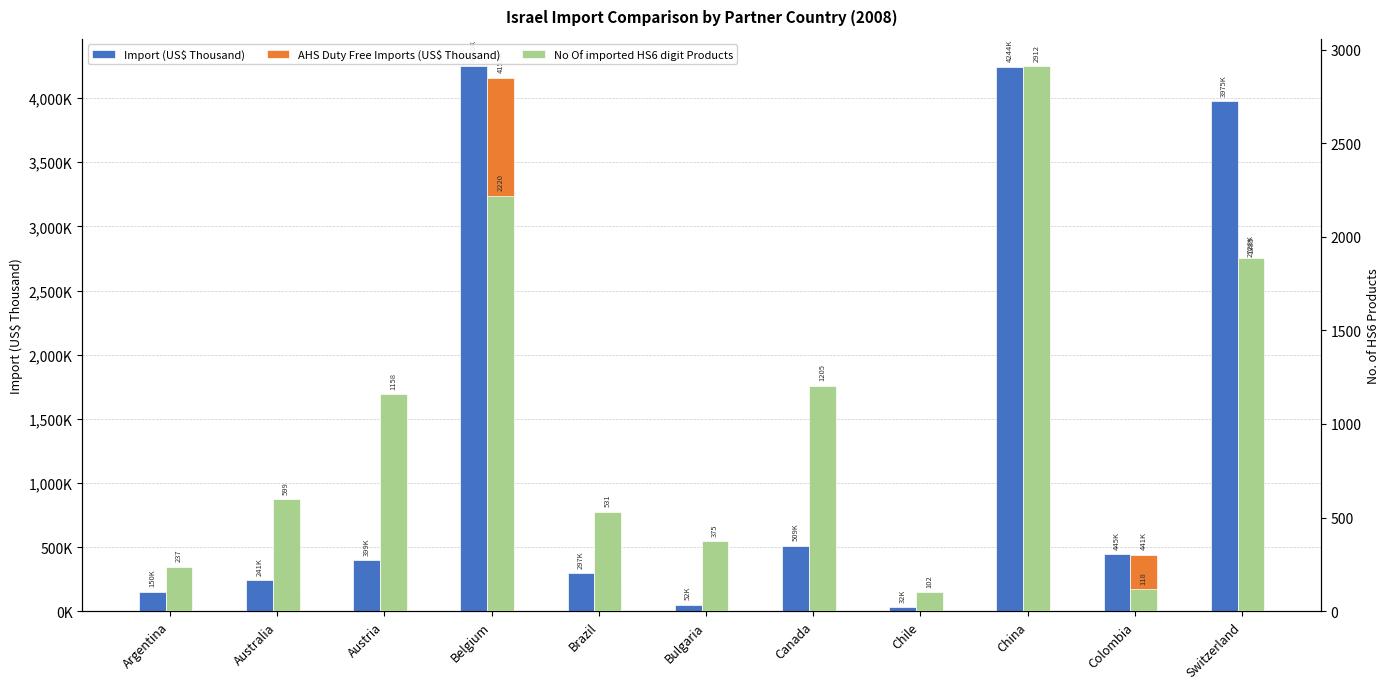

How many bars are there in total?

33